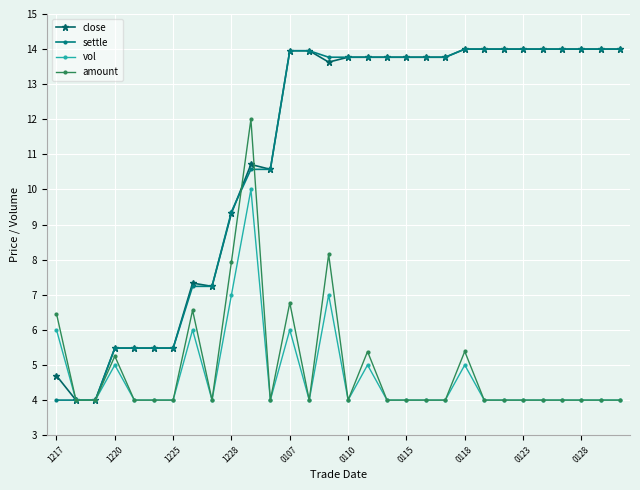

How many data points in close are above 13?

18